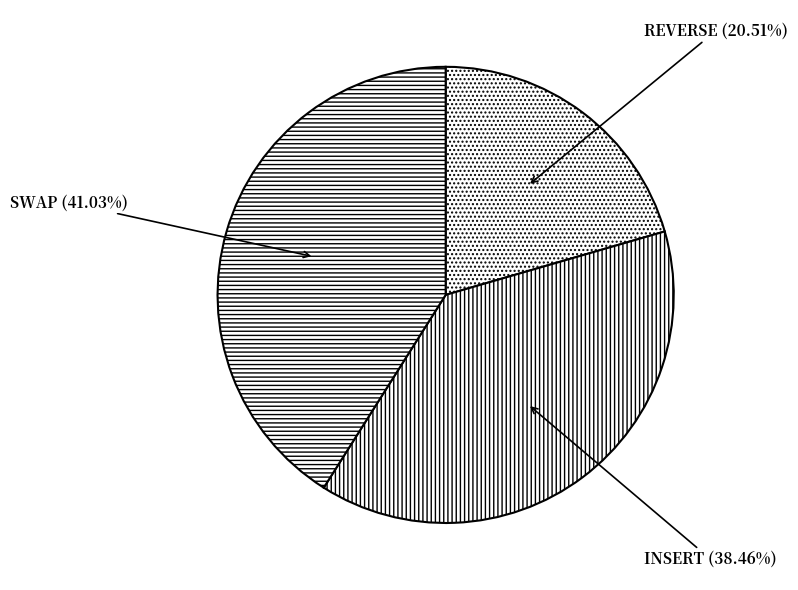

How many slices are in this pie chart?

3